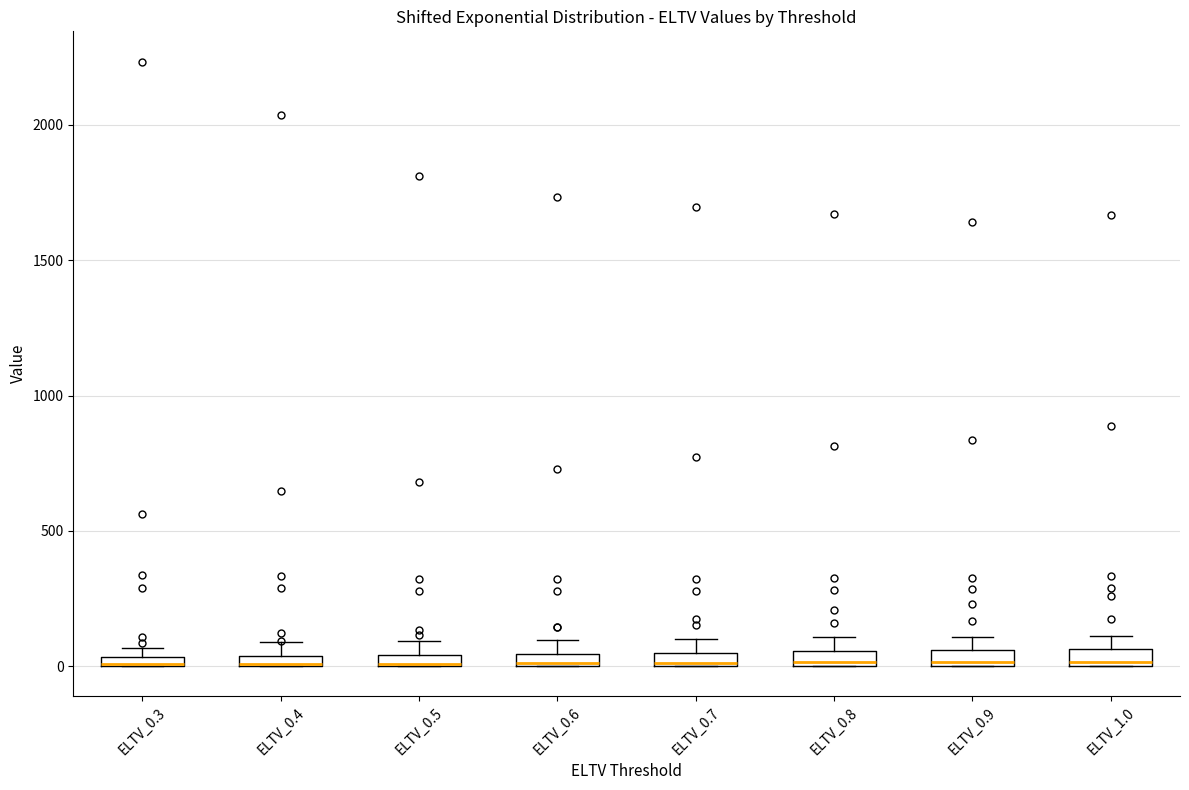

Where is the lower edge of the box for ELTV_0.8 on the y-axis? The values are not printed on the chart, so give them approximately, as read against the axis.

0